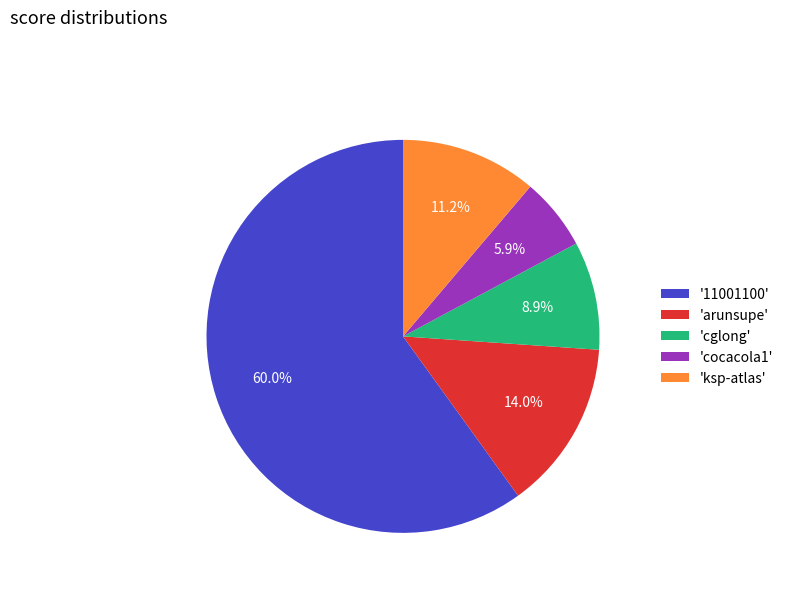

Between 'cocacola1' and 'arunsupe', which is larger?

'arunsupe'